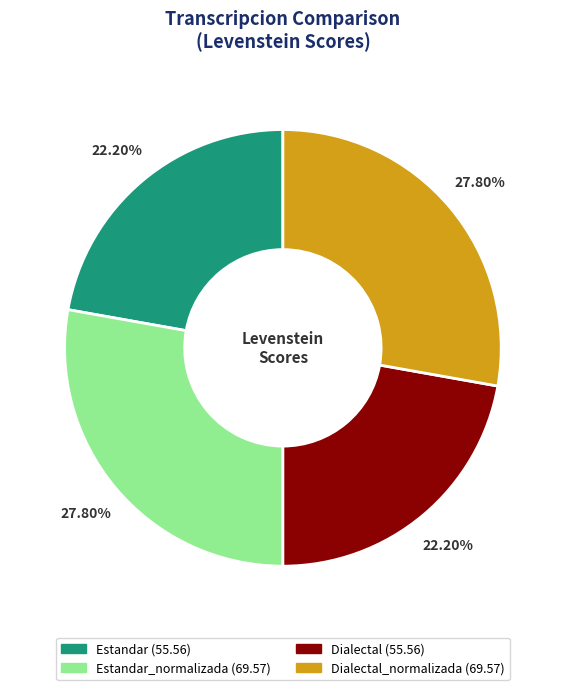

Does any single category account for the majority?

No